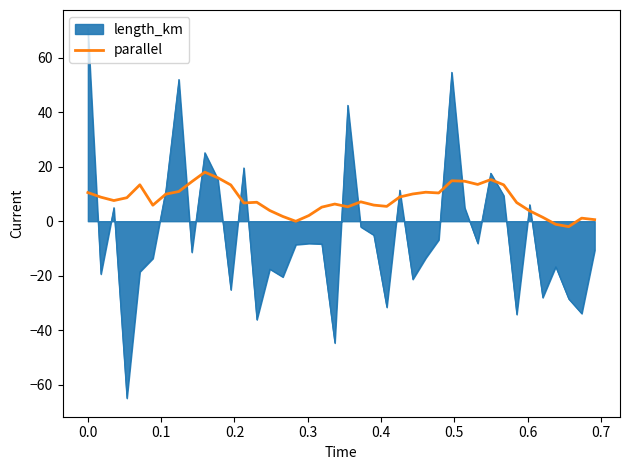

Which series has the largest total across all categories?

parallel